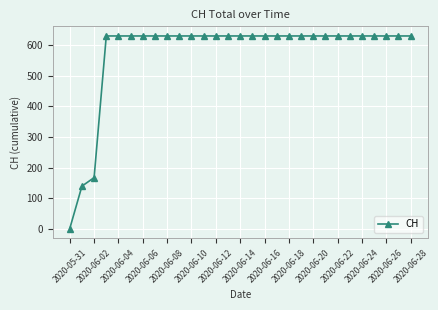

Reading left to right, list all the values displayed in this chart.

0	139	167	631	631	631	631	631	631	631	631	631	631	631	631	631	631	631	631	631	631	631	631	631	631	631	631	631	631